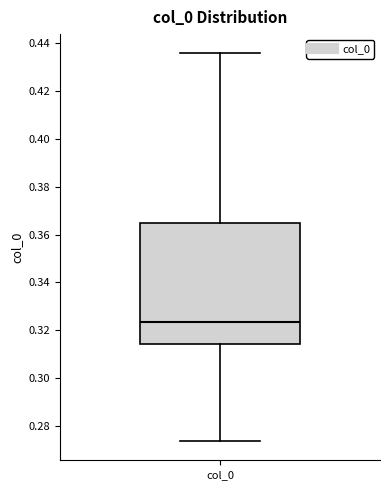

Transcribe this box plot: give where the median line is, the range the box spans, and where the two whiskers end, as read against the y-axis. The values are not printed on the chart, so give them approximately, as read against the axis.

median 0.324, box 0.314 to 0.364, whiskers 0.274 to 0.436